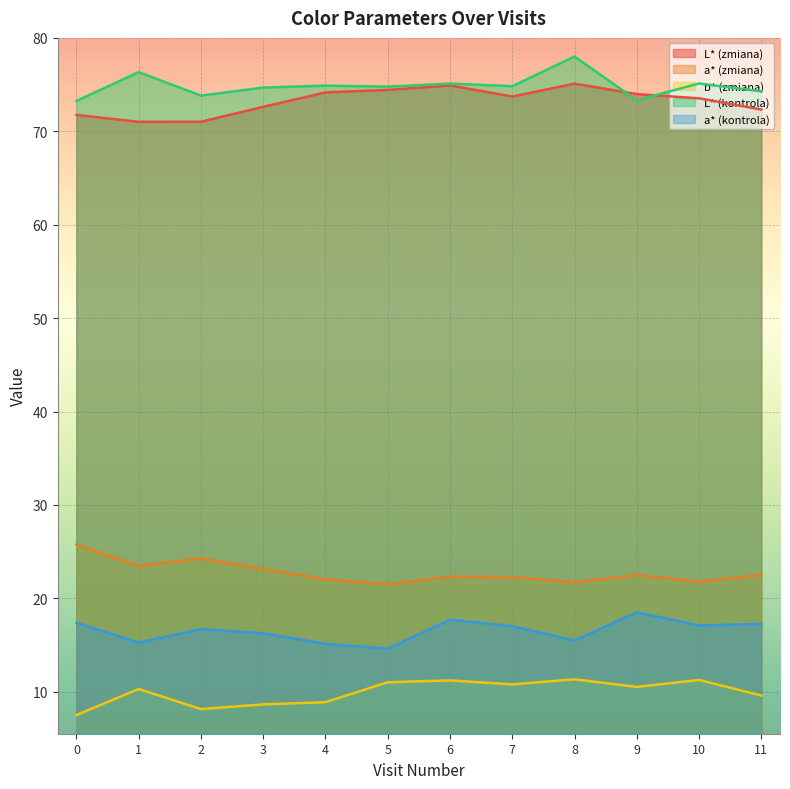

At how many categories does at least one series exceed 14?

12